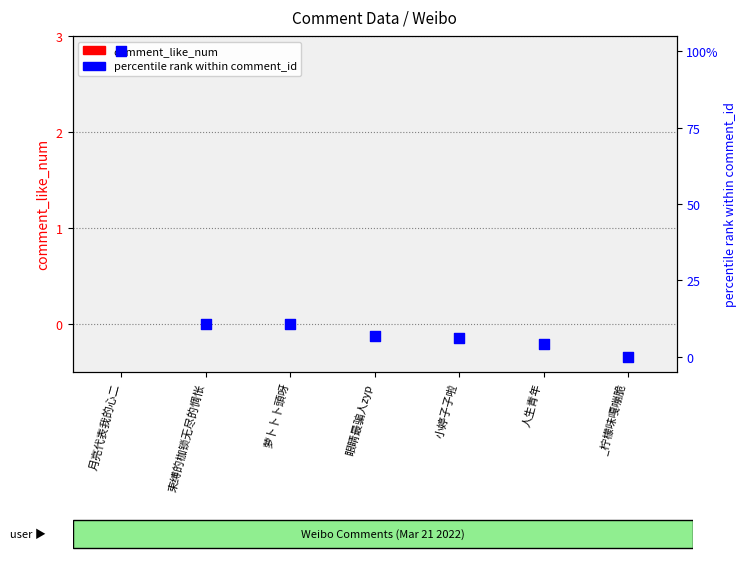

Which series has the largest total across all categories?

percentile rank within comment_id